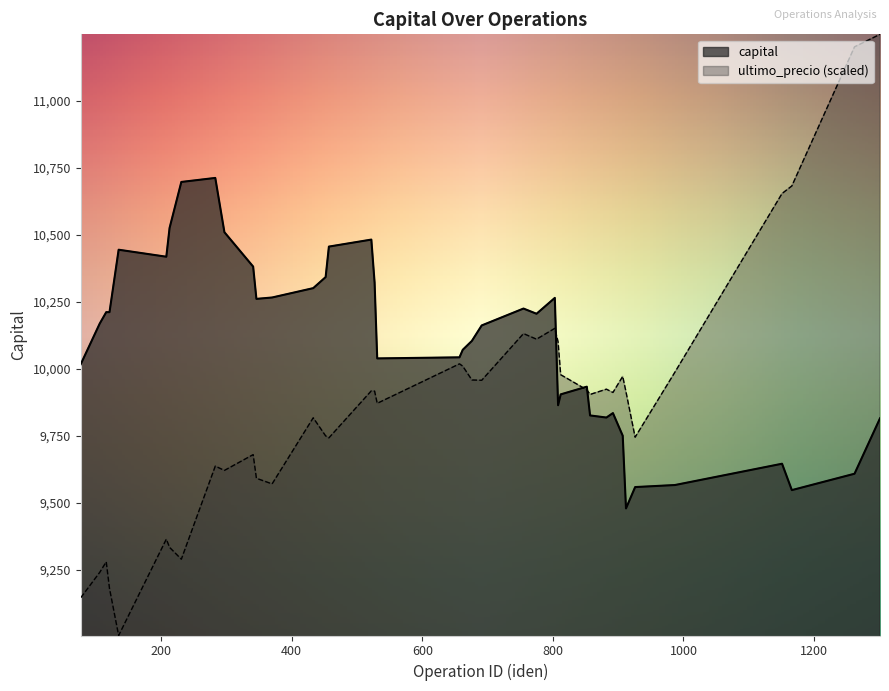

Reading left to right, transcribe all the data shown in this chart.

77=10017.0	106=10168.3	116=10211.0	121=10211.0	135=10443.8	208=10417.7	213=10525.0	231=10696.5	283=10711.5	297=10509.0	341=10380.8	346=10260.4	370=10265.5	433=10300.5	452=10341.7	457=10455.4	522=10481.5	527=10321.2	531=10038.4	657=10042.4	662=10070.5	676=10103.8	691=10161.3	755=10224.3	775=10204.9	803=10264.1	808=9863.8	812=9904.2	852=9933.0	857=9825.7	882=9817.8	892=9834.5	907=9750.0	912=9478.9	926=9558.5	987=9566.2	1151=9645.6	1166=9547.2	1262=9608.3	1301=9814.9